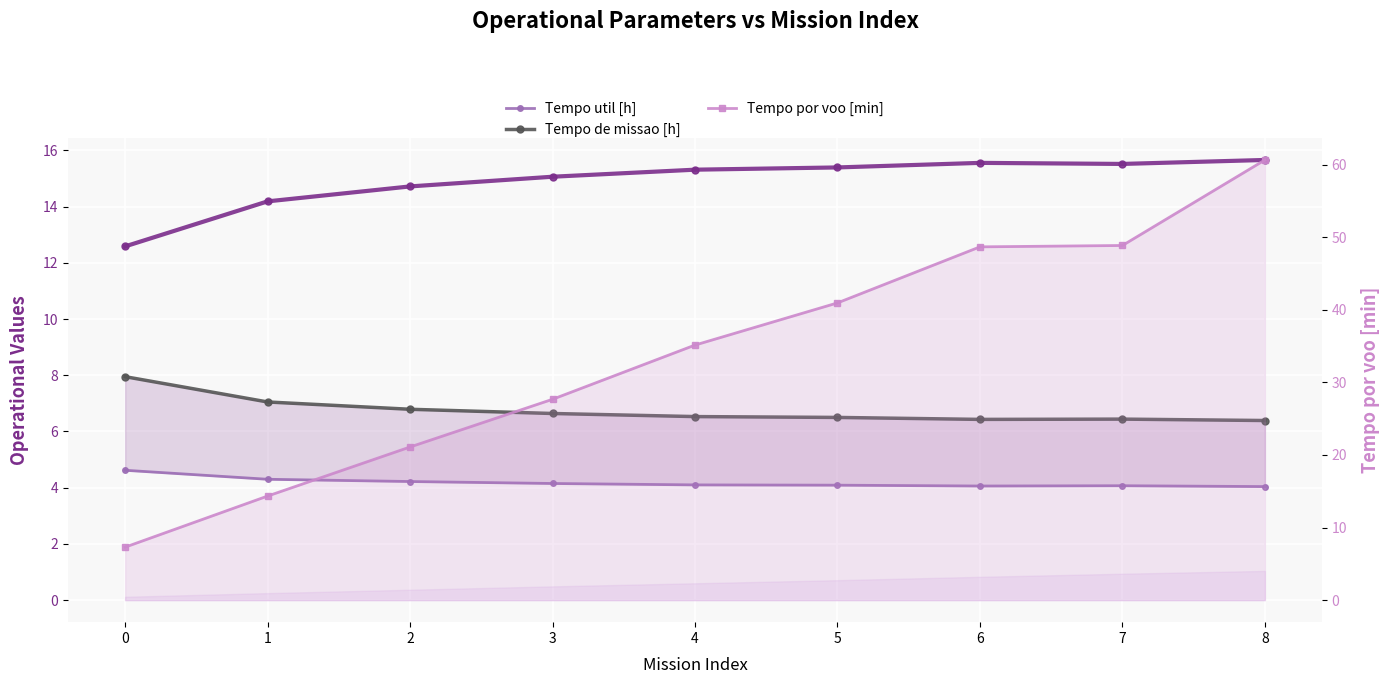

Between 8 and 5, which is larger?

8